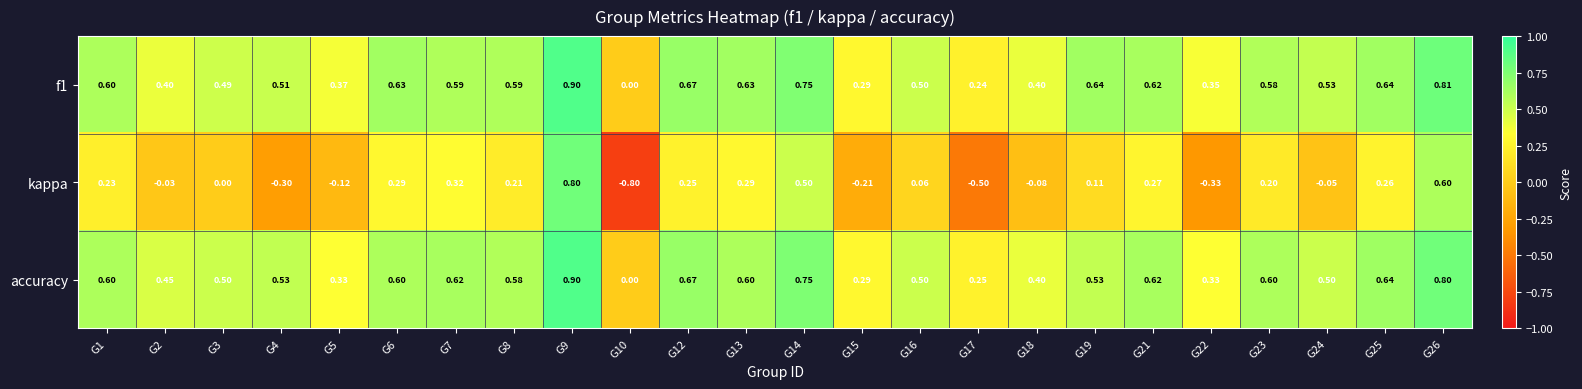

Which category has the highest value across all series?

G9